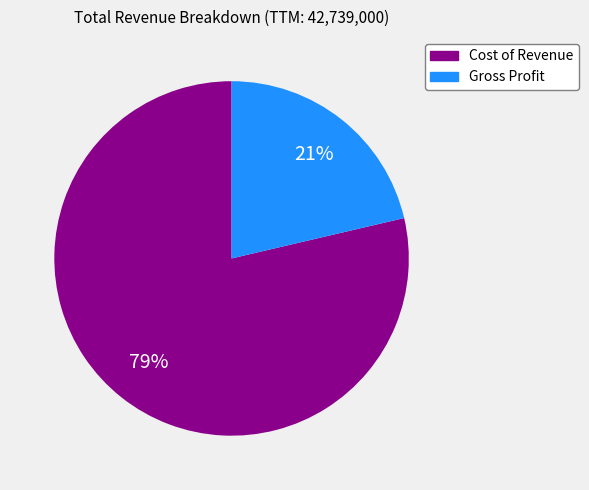

Which slice represents more than half of the pie?

Cost of Revenue